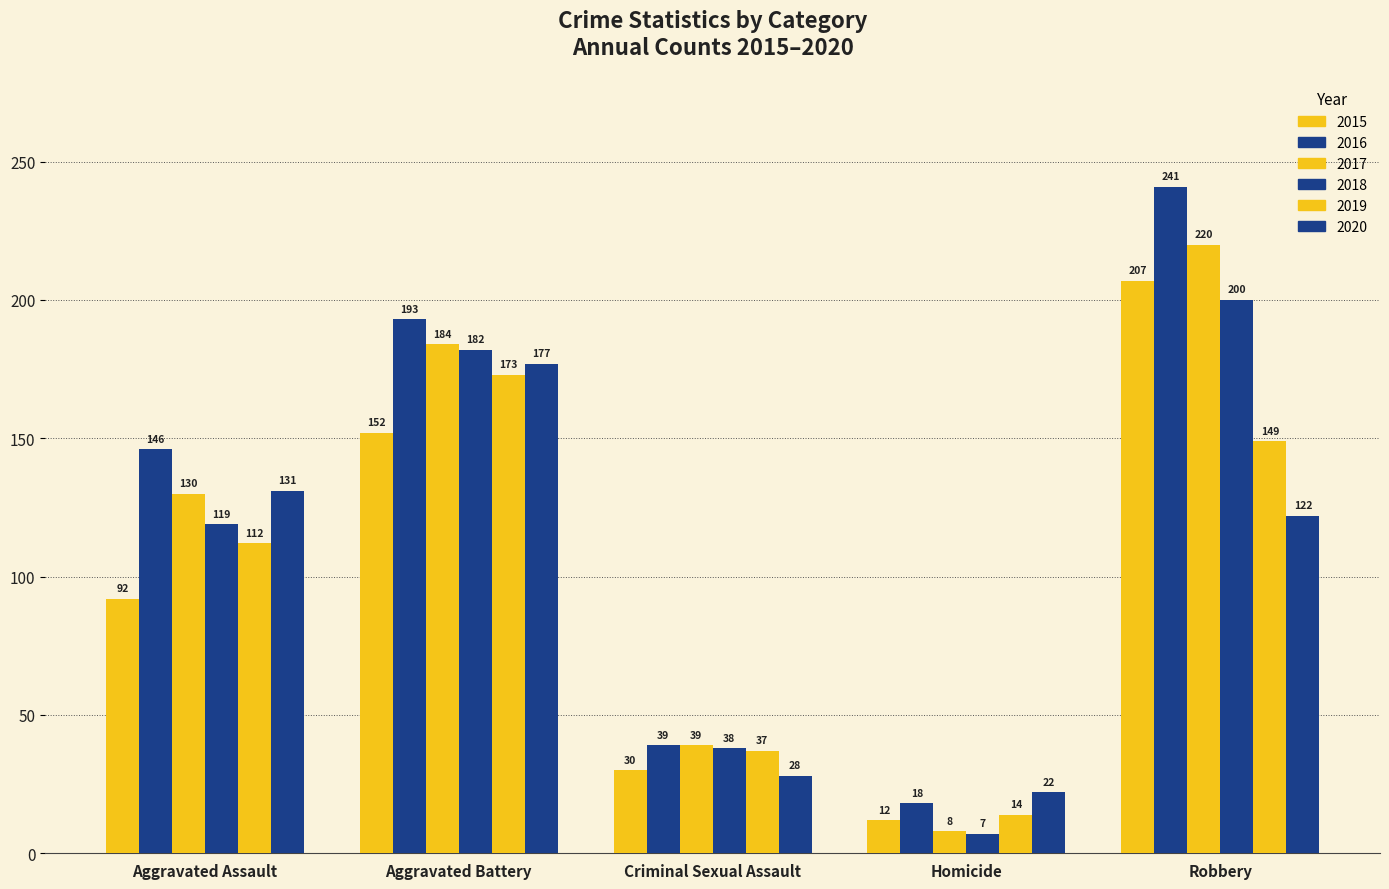

How many values in the 2019 series are below 112?

2